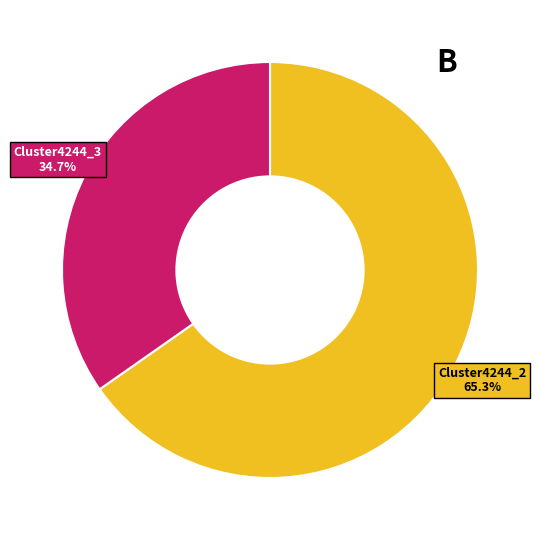

Does any single category account for the majority?

Yes